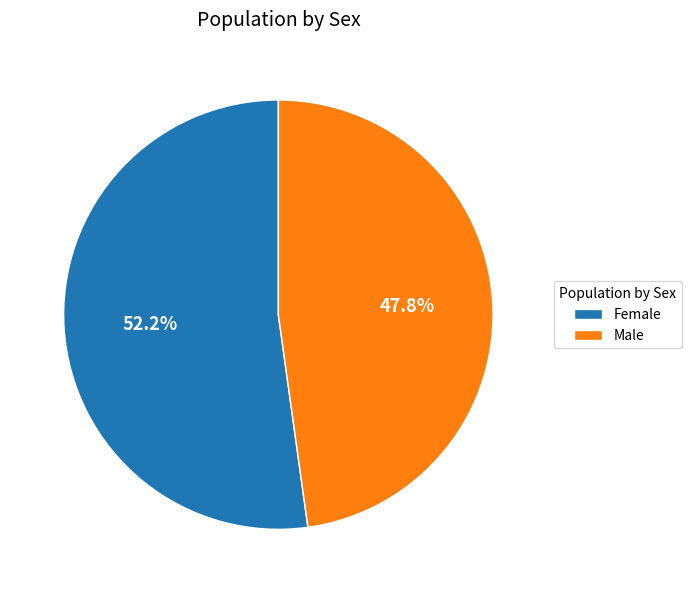

What is the total percentage of Male and Female?

100.0%